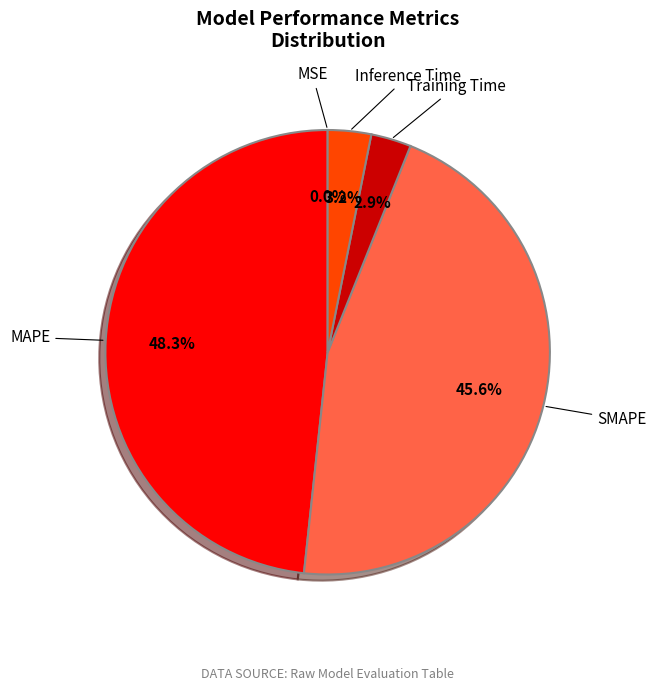

Is it true that MAPE is 48% of the pie?

True